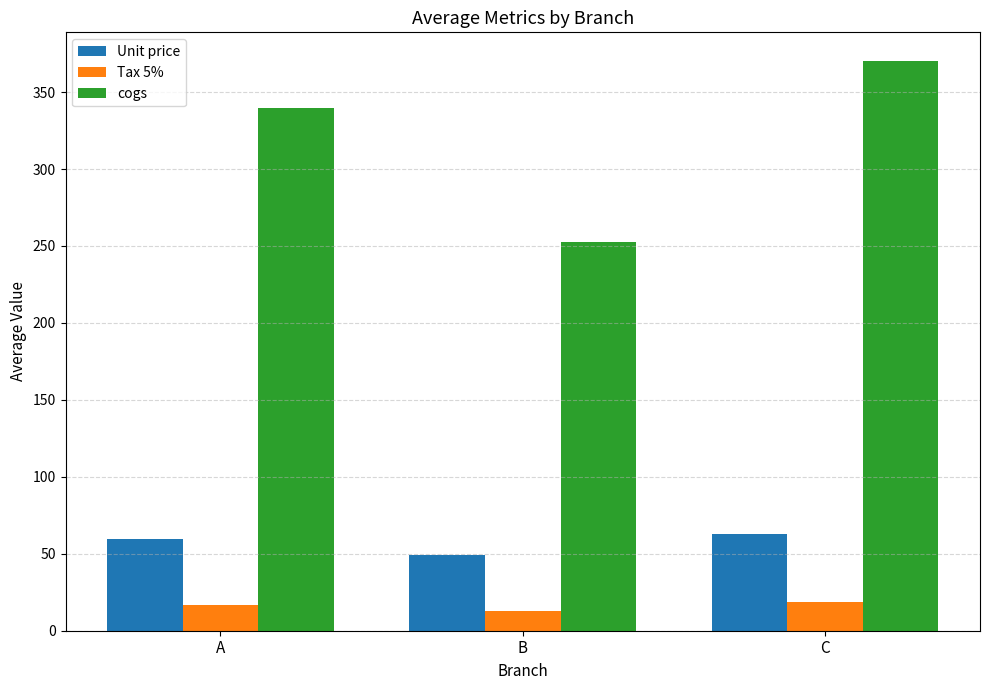

Is the value of Tax 5% at A greater than the value of cogs at C?

No